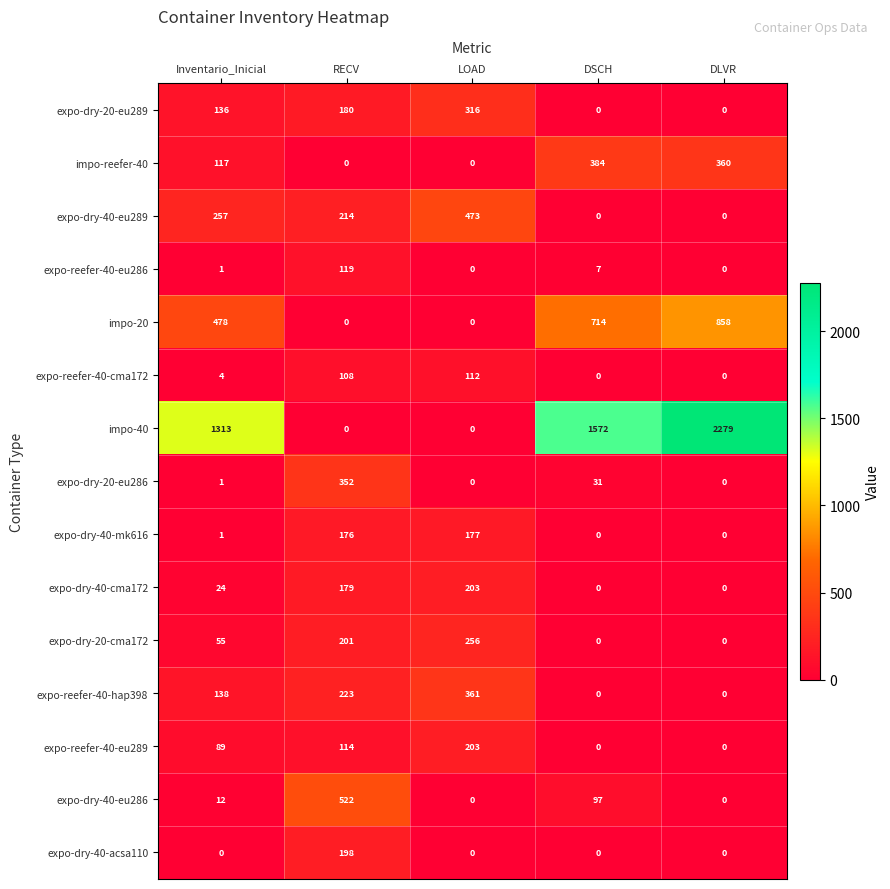

Which category has the highest value across all series?

DLVR